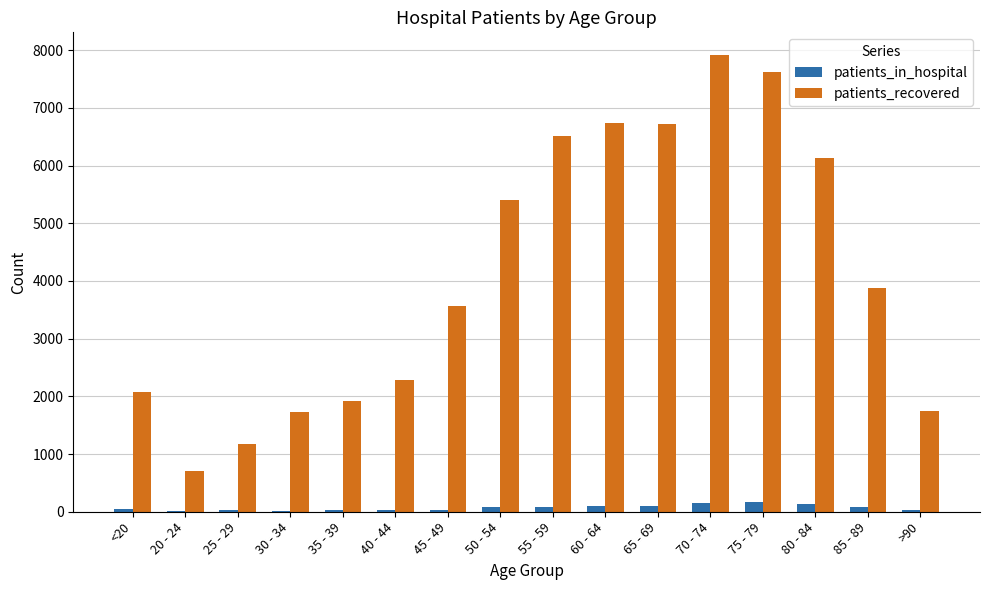

Which series changed the most between 40 - 44 and 50 - 54?

patients_recovered